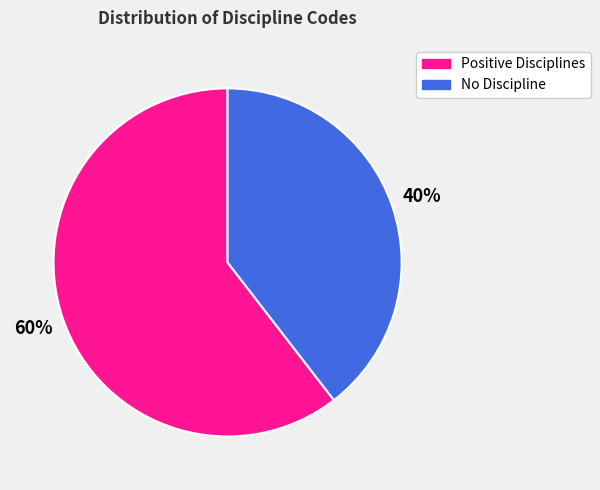

Which category has the biggest portion of the pie?

Positive Disciplines